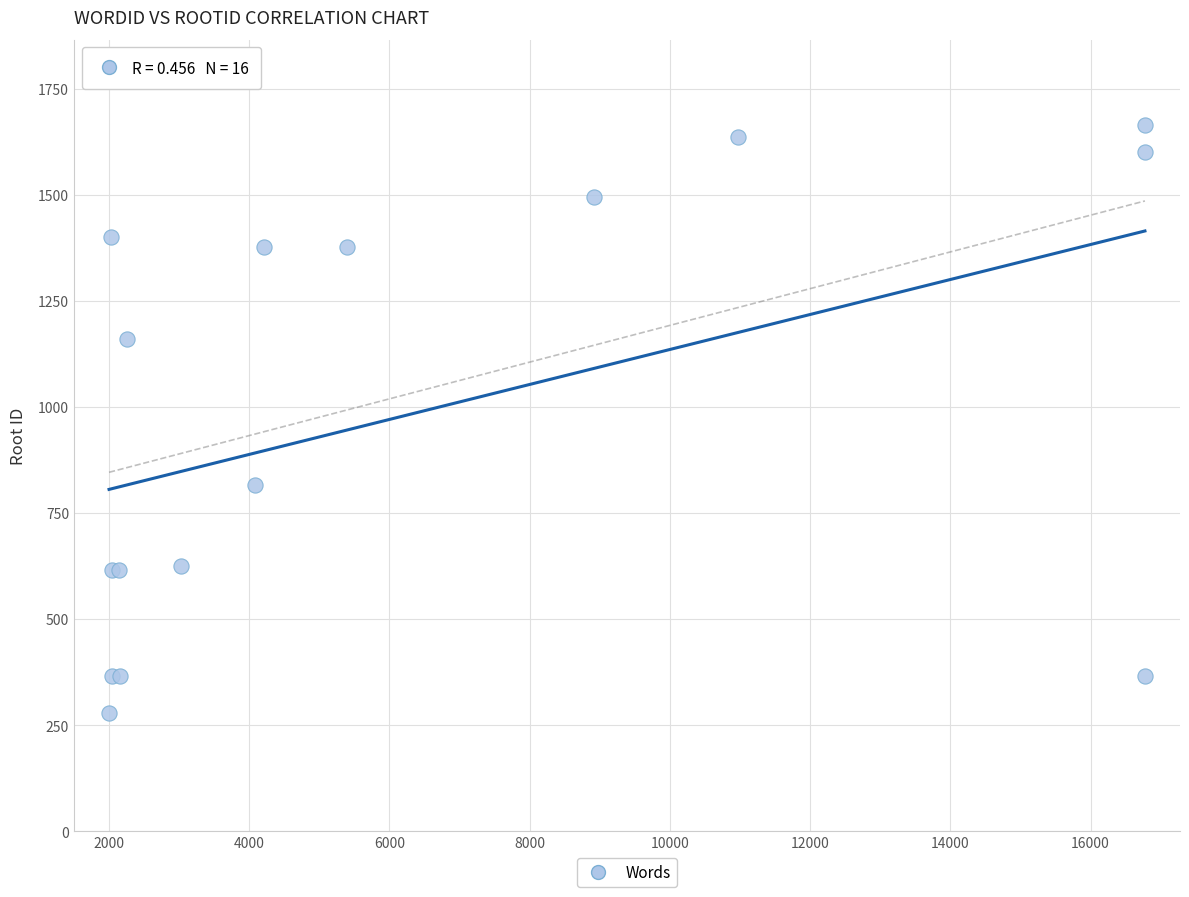

What Y value in the scatter plot is closest to 972?

816